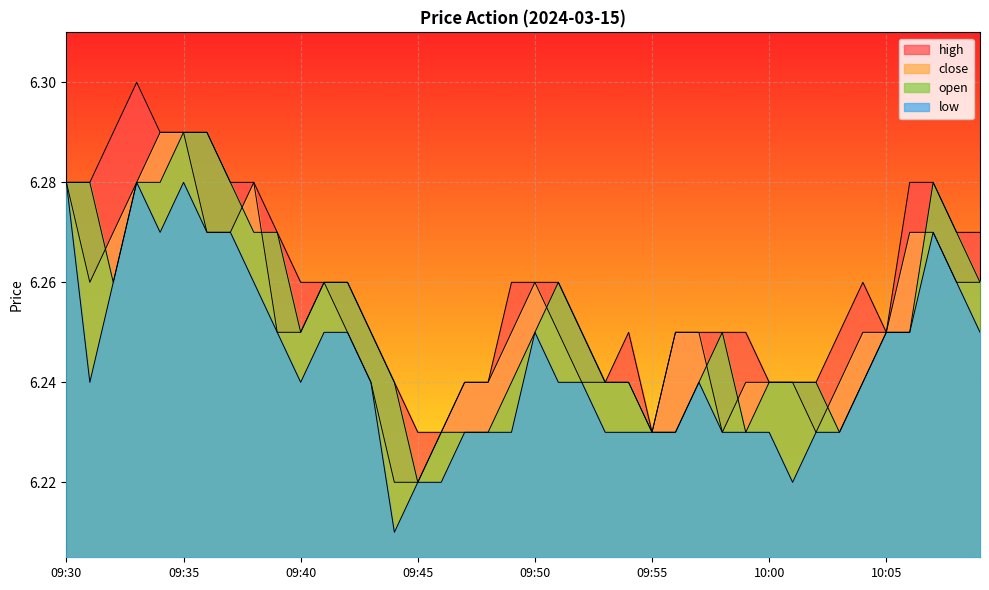

Reading left to right, transcribe all the data shown in this chart.

high: 6.3	6.3	6.3	6.3	6.3	6.3	6.3	6.3	6.3	6.3	6.3	6.3	6.3	6.2	6.2	6.2	6.2	6.2	6.2	6.3	6.3	6.3	6.2	6.2	6.2	6.2	6.2	6.2	6.2	6.2	6.2	6.2	6.2	6.2	6.3	6.2	6.3	6.3	6.3	6.3
close: 6.3	6.3	6.3	6.3	6.3	6.3	6.3	6.3	6.3	6.2	6.2	6.3	6.2	6.2	6.2	6.2	6.2	6.2	6.2	6.2	6.3	6.2	6.2	6.2	6.2	6.2	6.2	6.2	6.2	6.2	6.2	6.2	6.2	6.2	6.2	6.2	6.3	6.3	6.3	6.3
open: 6.3	6.3	6.3	6.3	6.3	6.3	6.3	6.3	6.3	6.3	6.2	6.3	6.3	6.2	6.2	6.2	6.2	6.2	6.2	6.2	6.2	6.3	6.2	6.2	6.2	6.2	6.2	6.2	6.2	6.2	6.2	6.2	6.2	6.2	6.2	6.2	6.2	6.3	6.3	6.3
low: 6.3	6.2	6.3	6.3	6.3	6.3	6.3	6.3	6.3	6.2	6.2	6.2	6.2	6.2	6.2	6.2	6.2	6.2	6.2	6.2	6.2	6.2	6.2	6.2	6.2	6.2	6.2	6.2	6.2	6.2	6.2	6.2	6.2	6.2	6.2	6.2	6.2	6.3	6.3	6.2